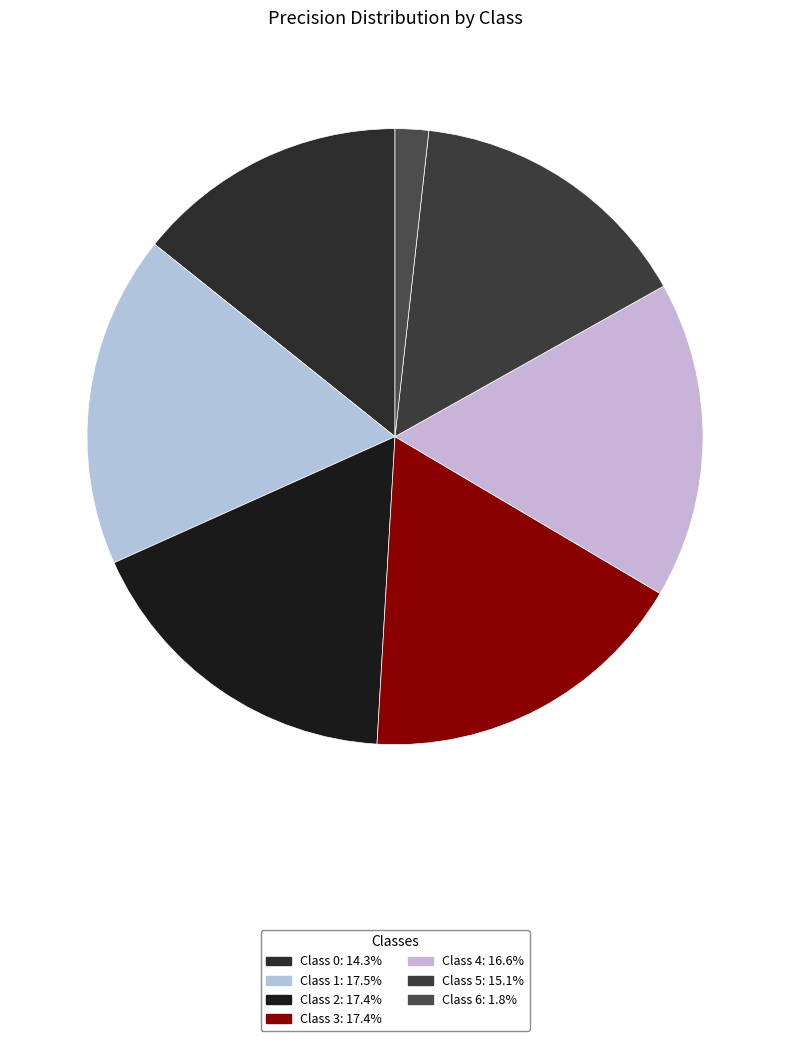

Does any single category account for the majority?

No